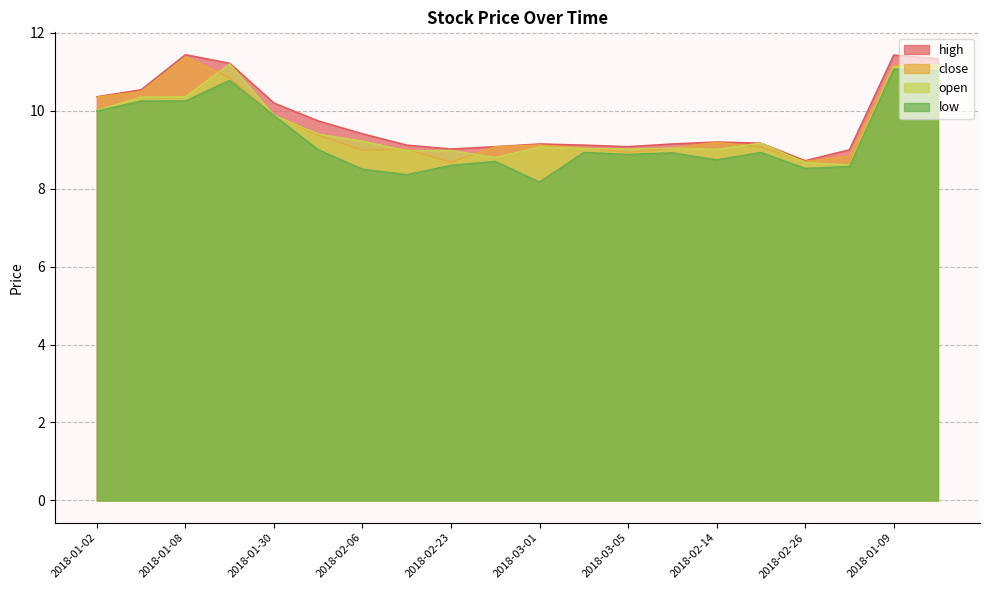

What is the value of the high point at the 7th from the left?

9.4